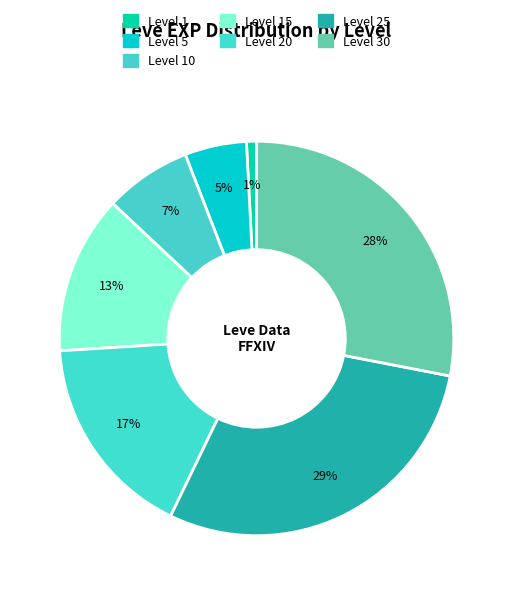

How many slices are in this pie chart?

7